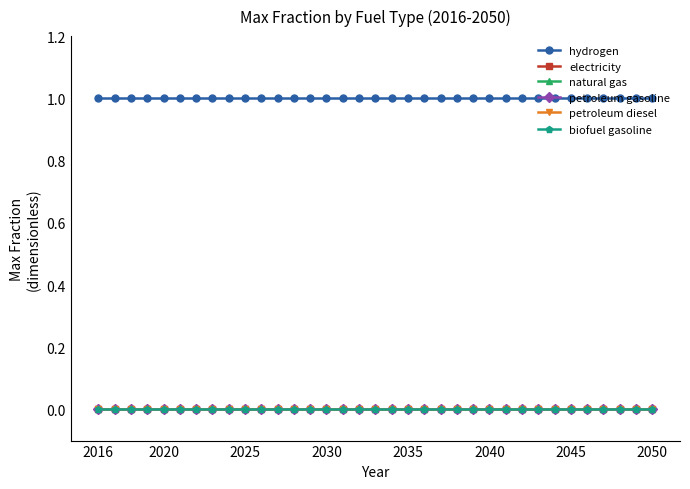

Which series has the widest spread of values?

hydrogen